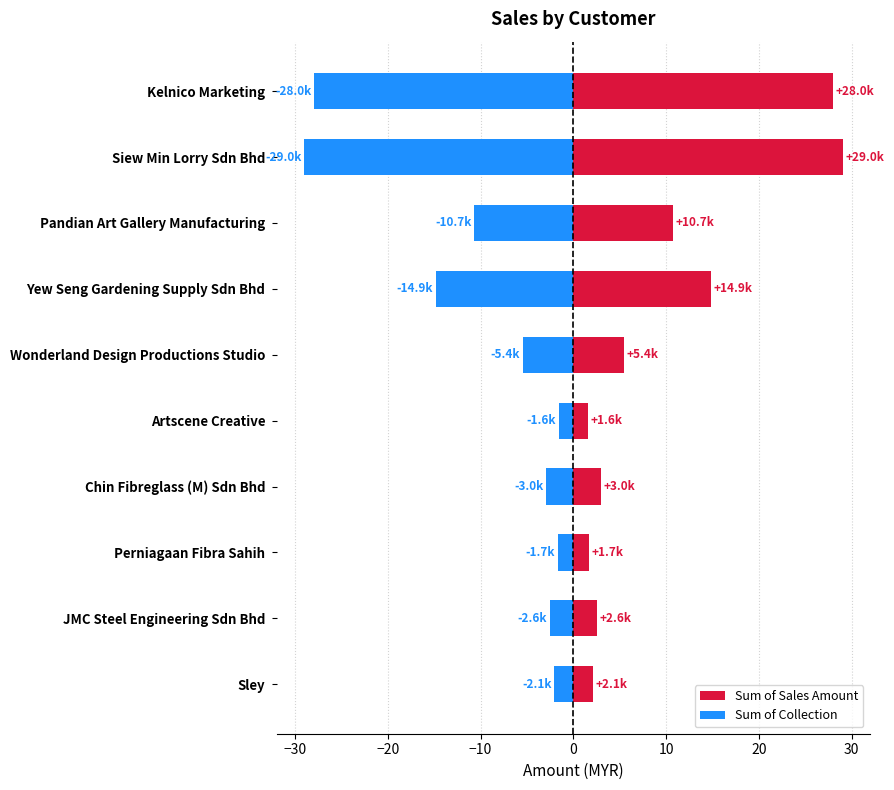

Rank the series by their maximum value, from highest to lowest.

Sum of Sales Amount, Sum of Collection